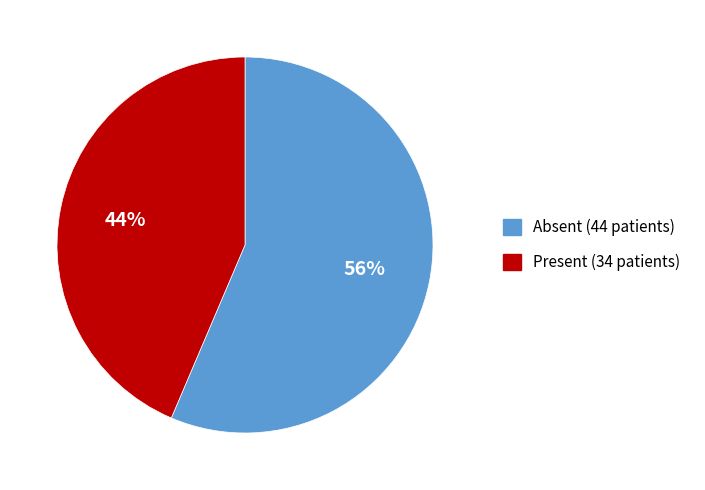

Count the number of slices in the pie.

2